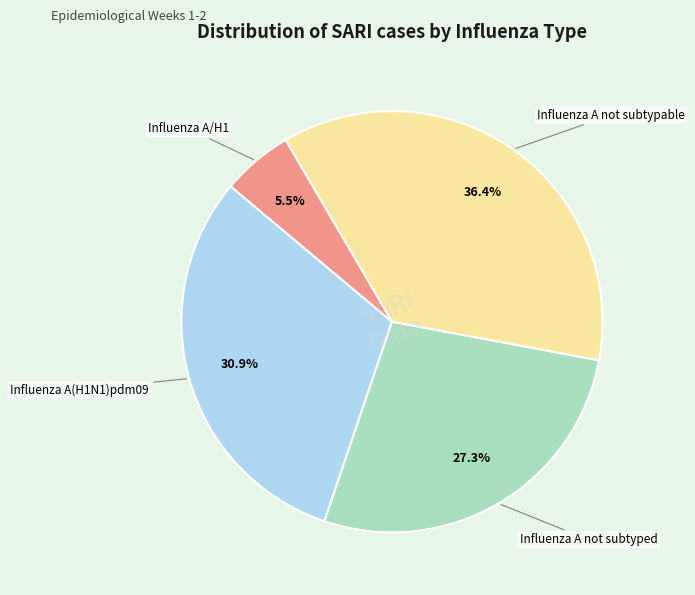

How many segments does this pie chart have?

4